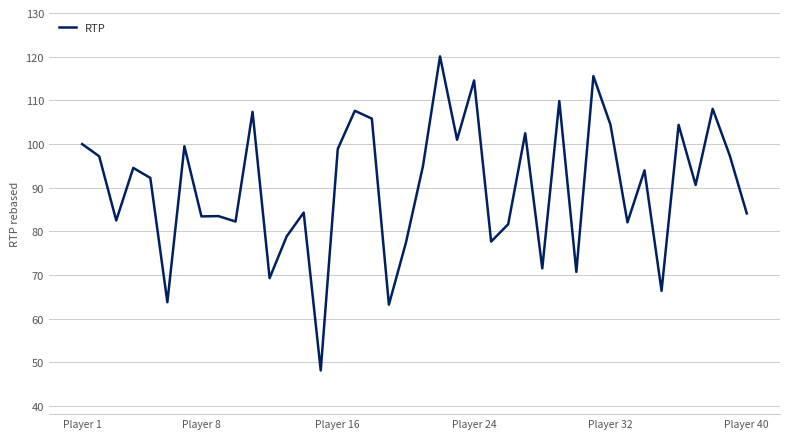

What is the difference between the maximum and minimum values?

71.9